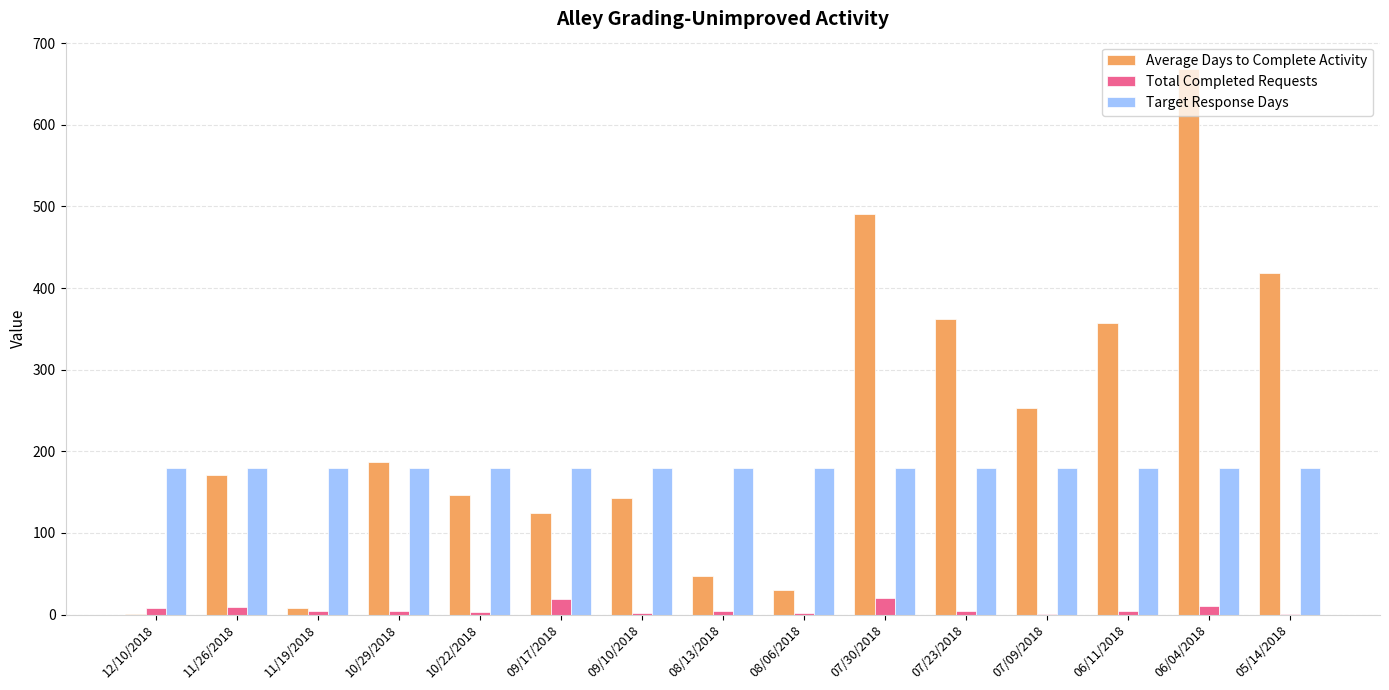

True or false: Total Completed Requests has a value of 4.0 at 11/19/2018.

True